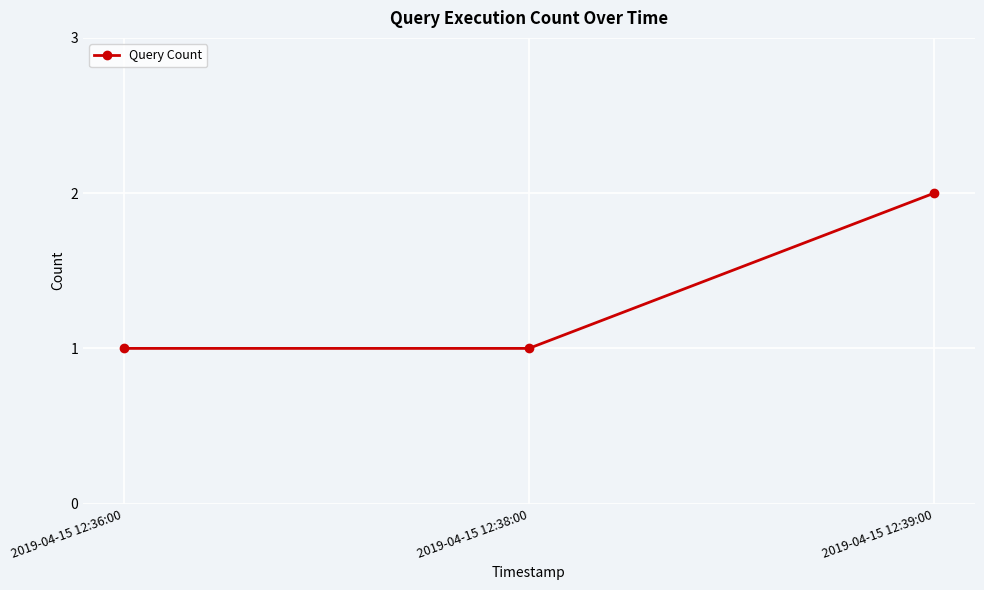

What is the change in value from 2019-04-15 12:38:00 to 2019-04-15 12:39:00?

+1